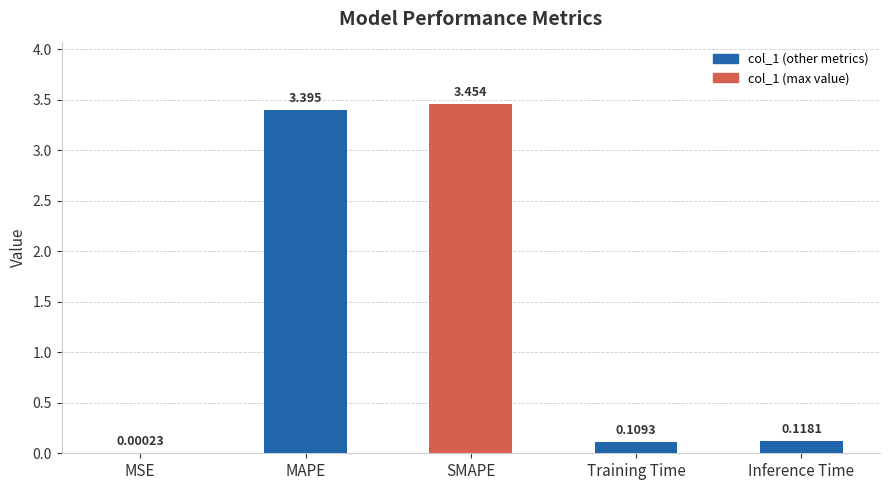

At which category does the chart reach its peak across all series?

SMAPE